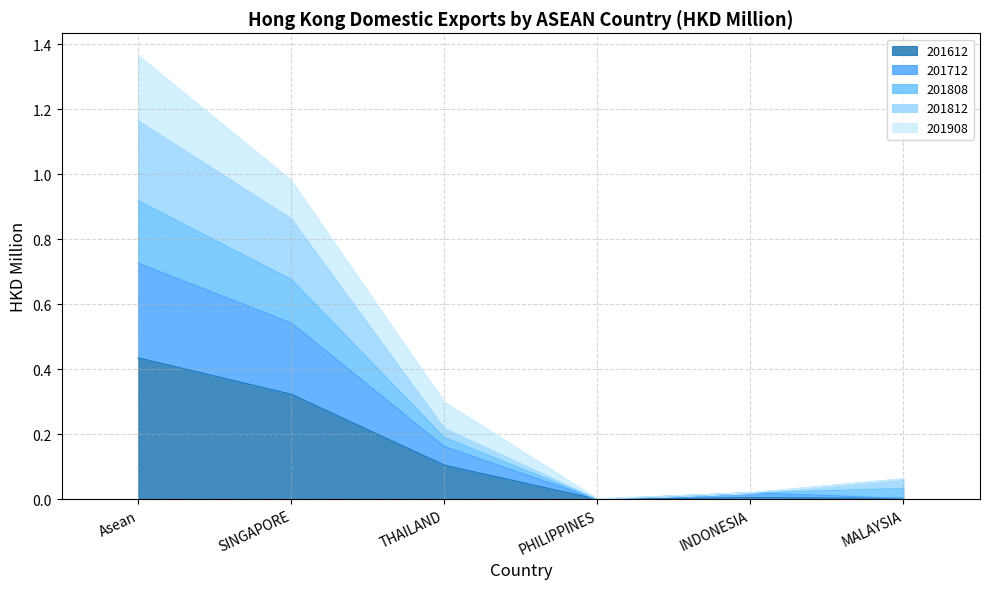

At which category is the sum across all series the highest?

Asean